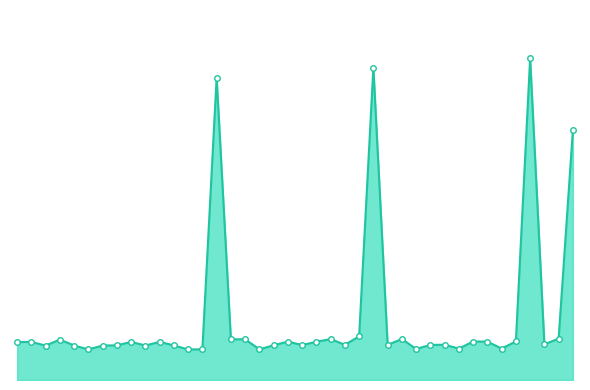

Does the chart display data point markers on the line(s)?

Yes